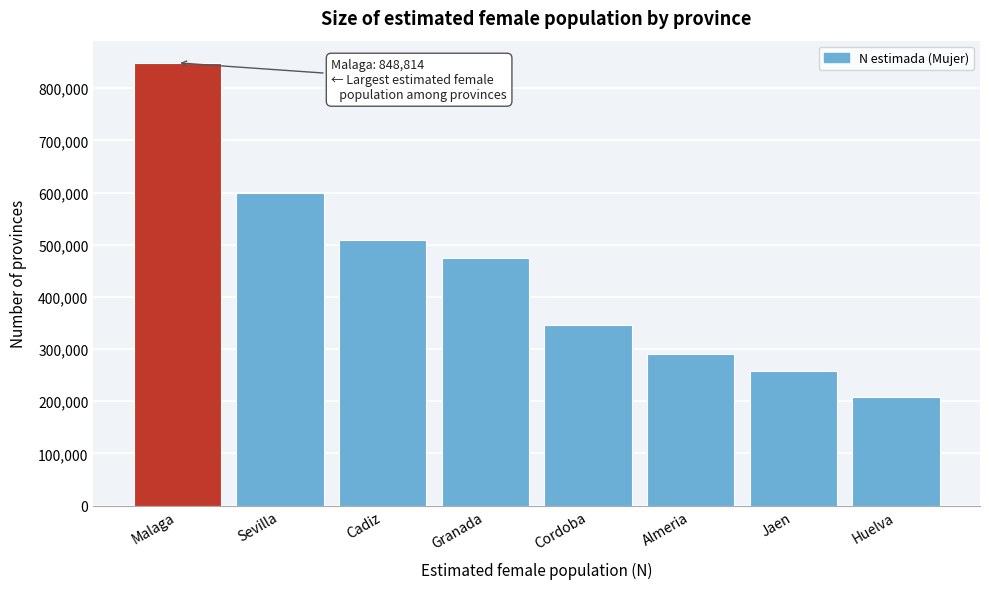

Reading left to right, transcribe all the data shown in this chart.

848814	600000	509500	474426	346752	289635	257056	208274